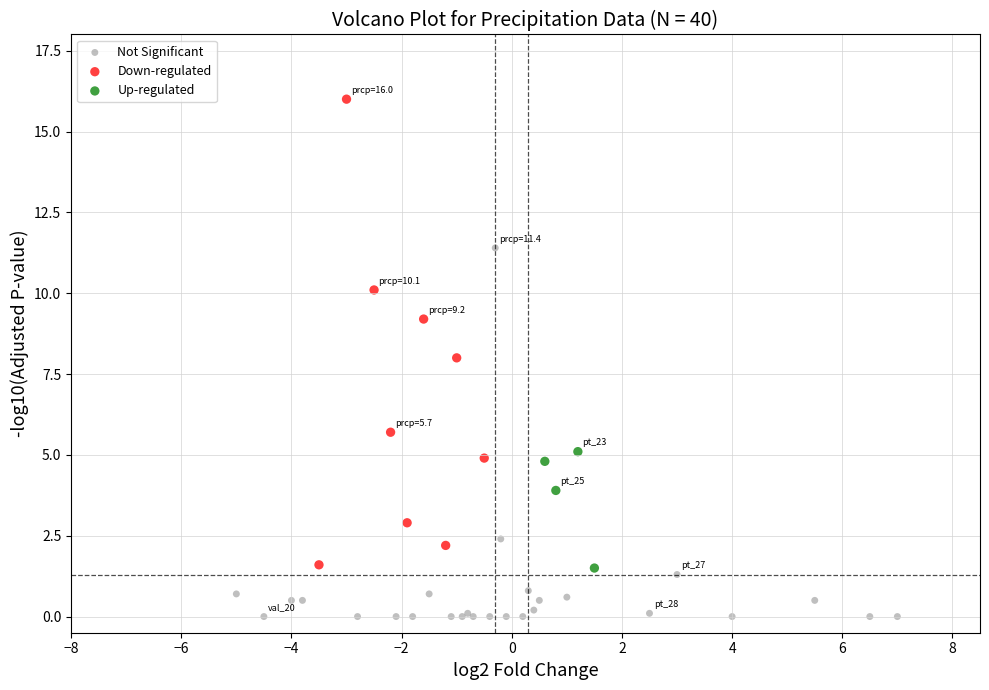

Which series contains the lowest Y value?

Not Significant